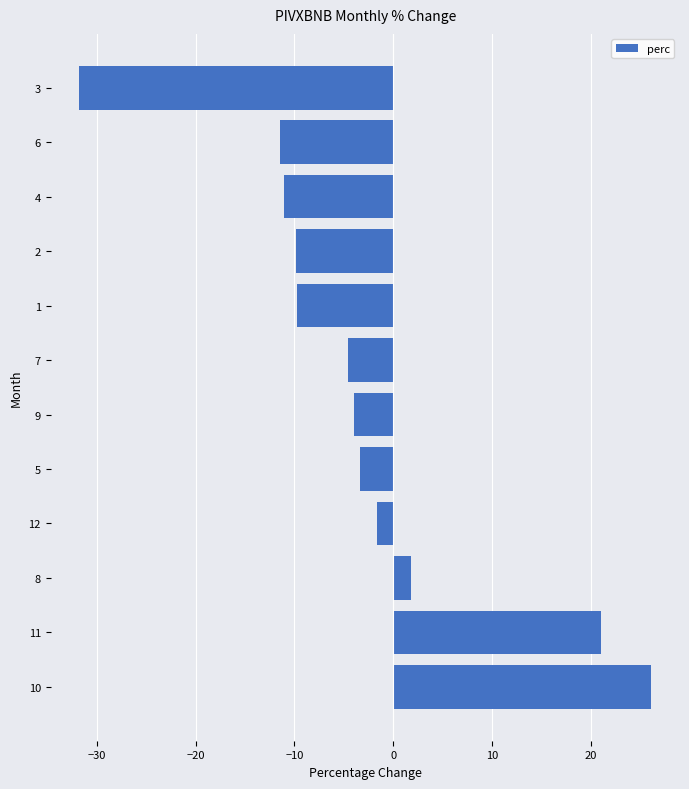

What is the difference between the second highest and minimum values?

52.8